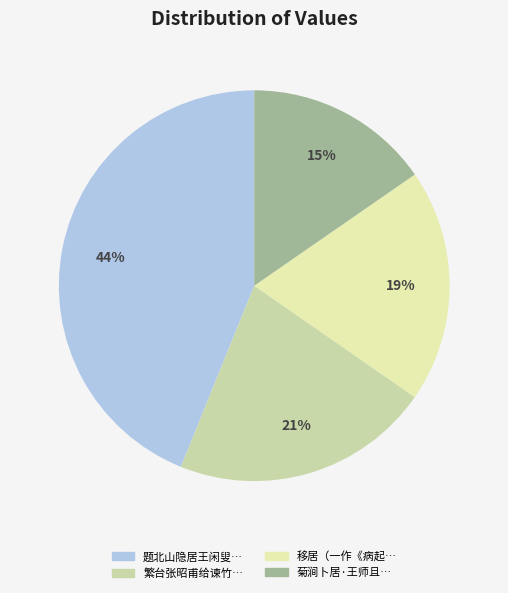

How many slices are in this pie chart?

4